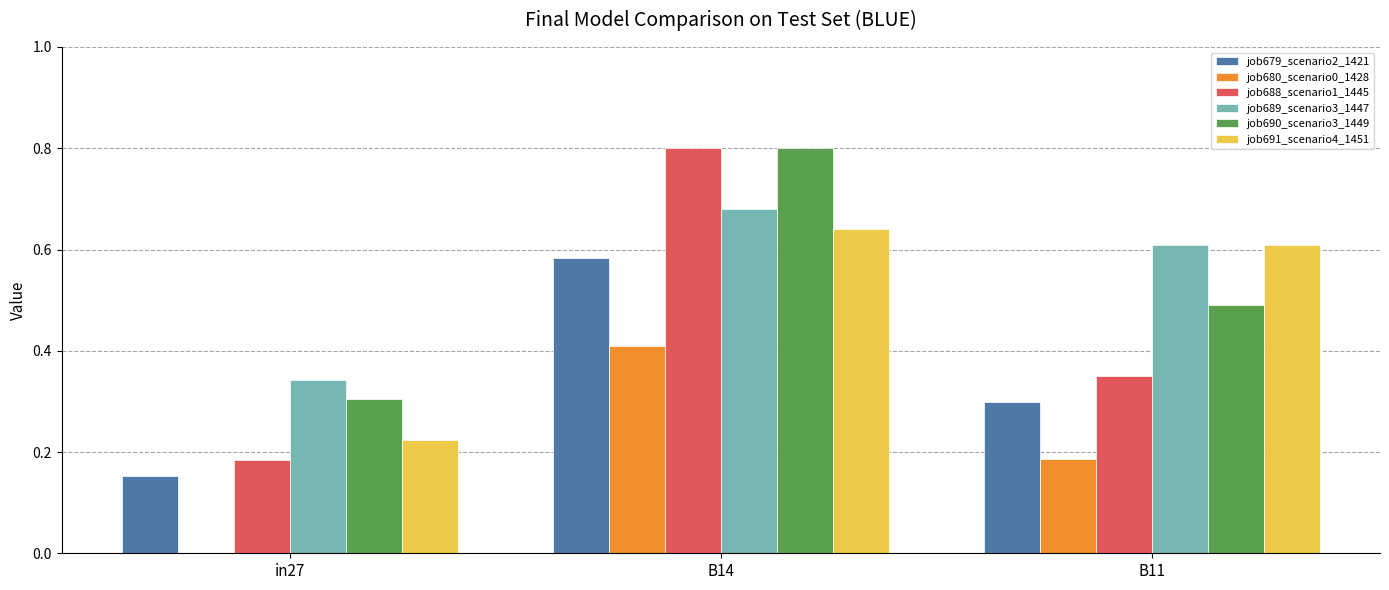

Which series changed the most between in27 and B14?

job688_scenario1_1445